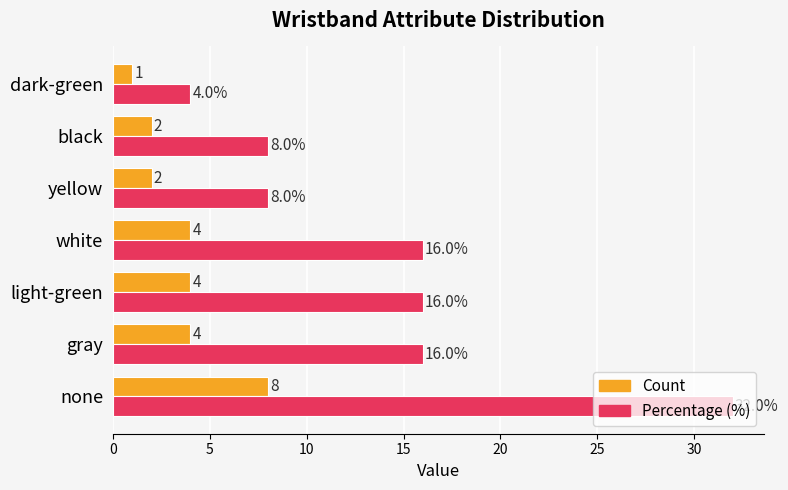

What is the spread (max minus min) of values at yellow?

6